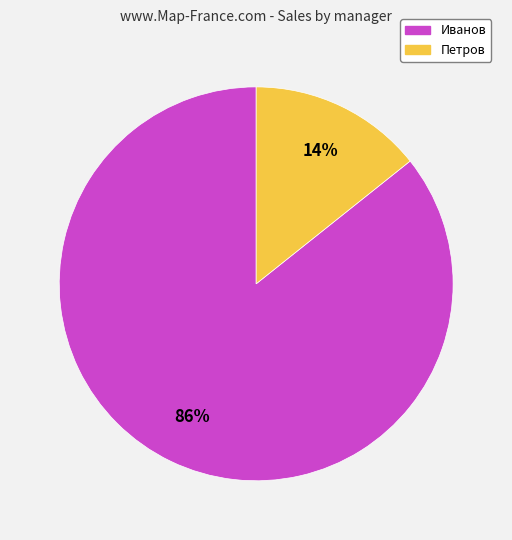

Do Петров and Иванов together represent more than half of the pie?

Yes